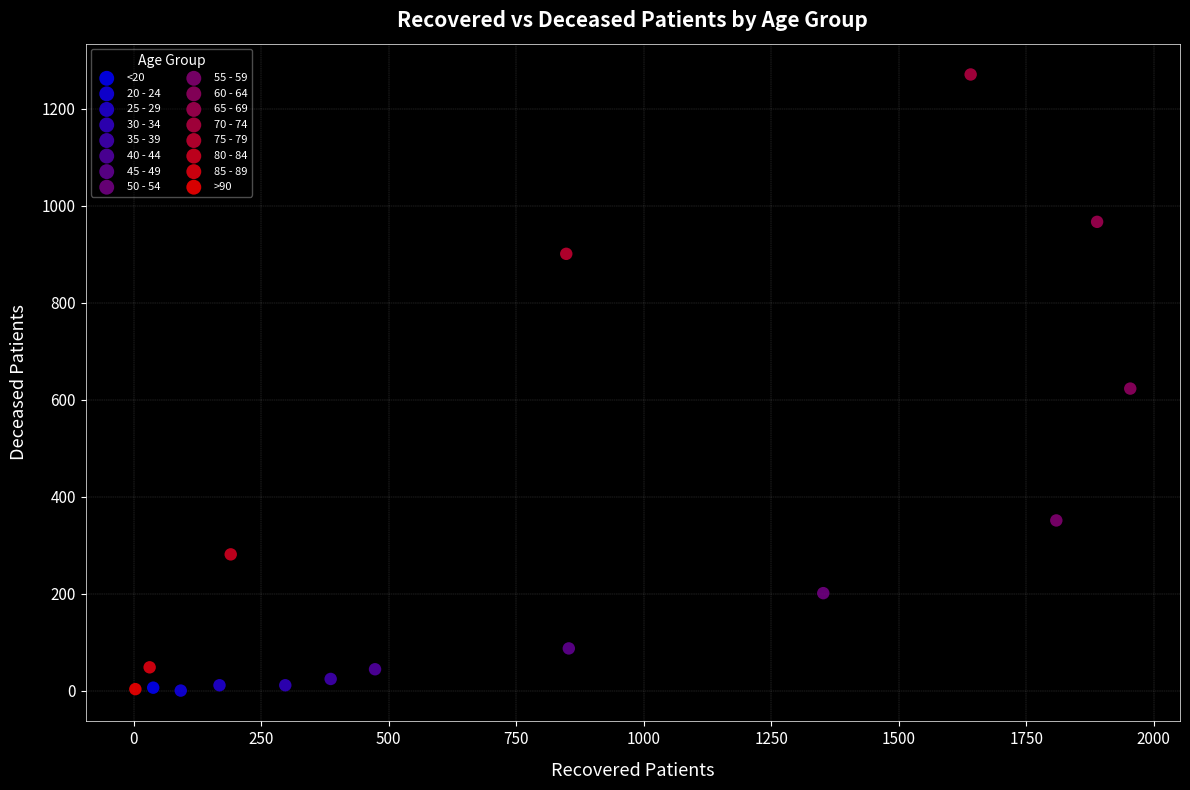

What are all the series names shown in the legend?

<20, 20 - 24, 25 - 29, 30 - 34, 35 - 39, 40 - 44, 45 - 49, 50 - 54, 55 - 59, 60 - 64, 65 - 69, 70 - 74, 75 - 79, 80 - 84, 85 - 89, >90